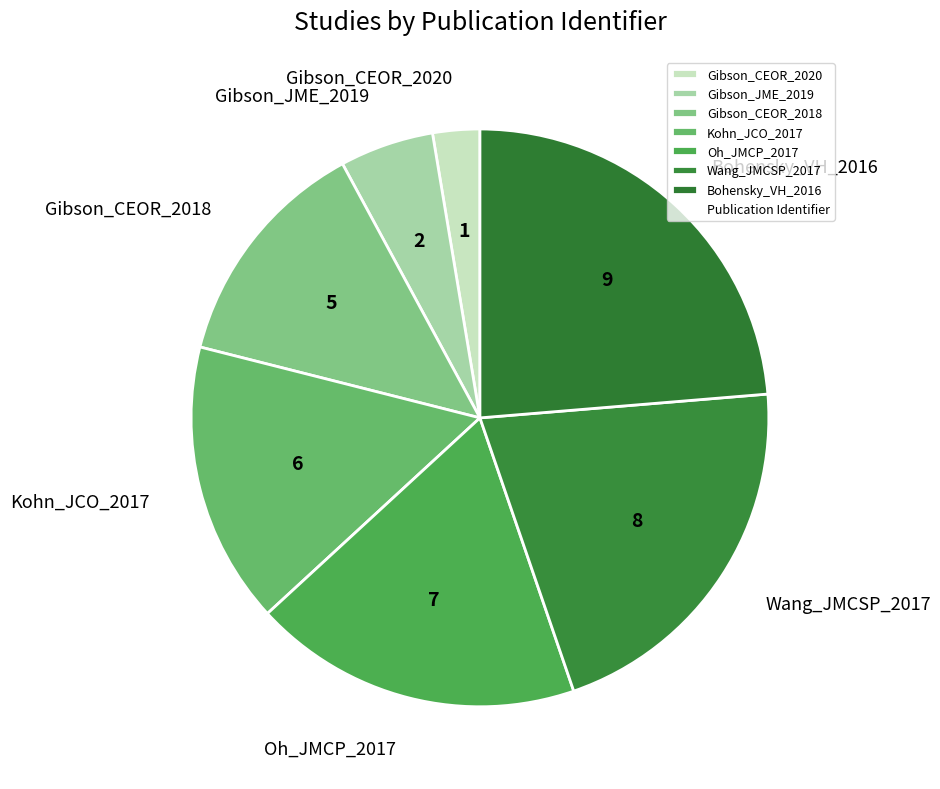

Do Wang_JMCSP_2017 and Oh_JMCP_2017 together represent more than half of the pie?

No